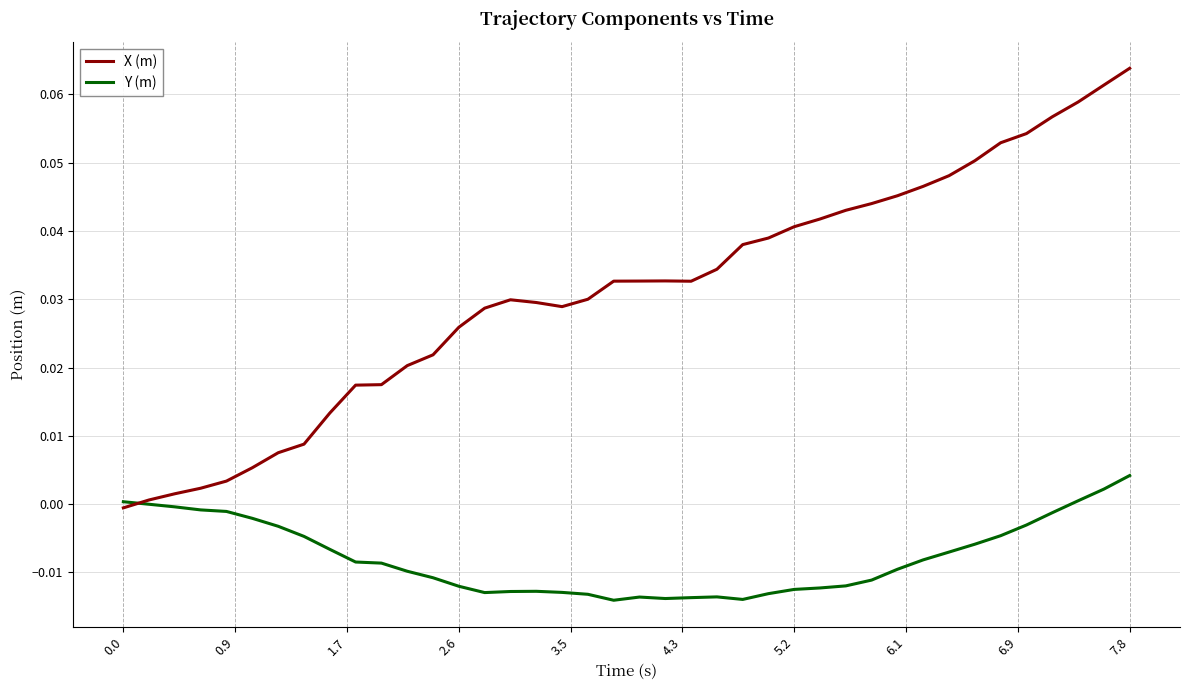

Rank the series by their average value, from lowest to highest.

Y (m), X (m)